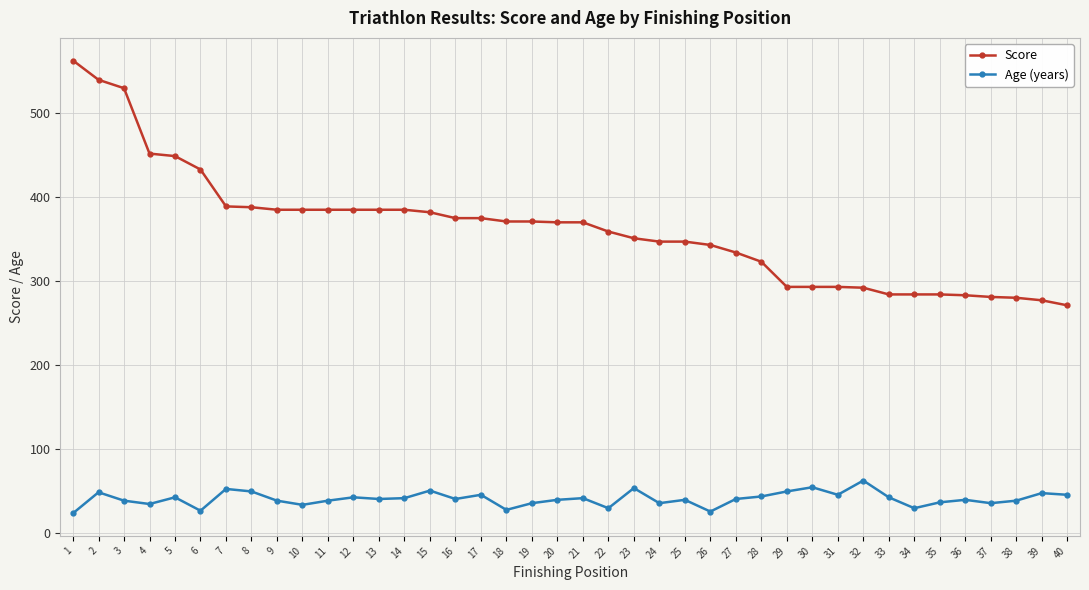

The value of Age (years) at 11 is 38. True or false?

True